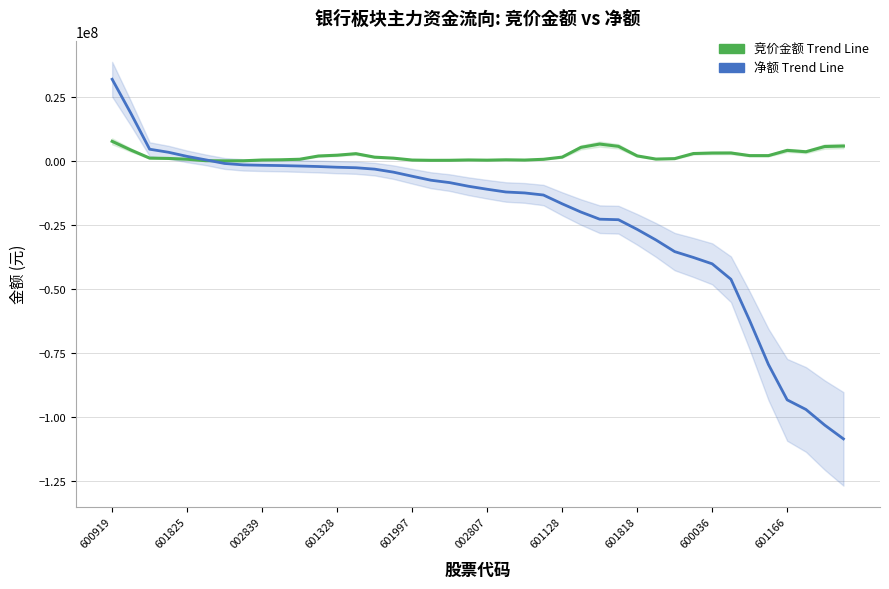

Is the value of 净额 Trend Line at 600919 greater than the value of 竞价金额 Trend Line at 18?

Yes